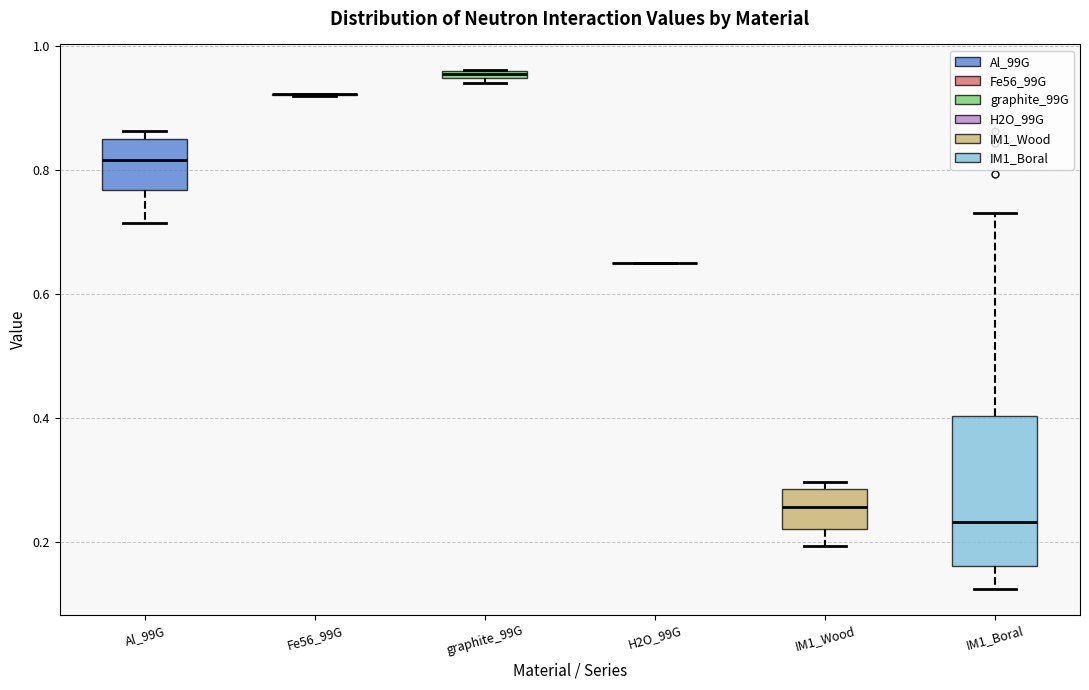

Comparing the boxes themselves (not the whiskers), which one is the tallest?

IM1_Boral